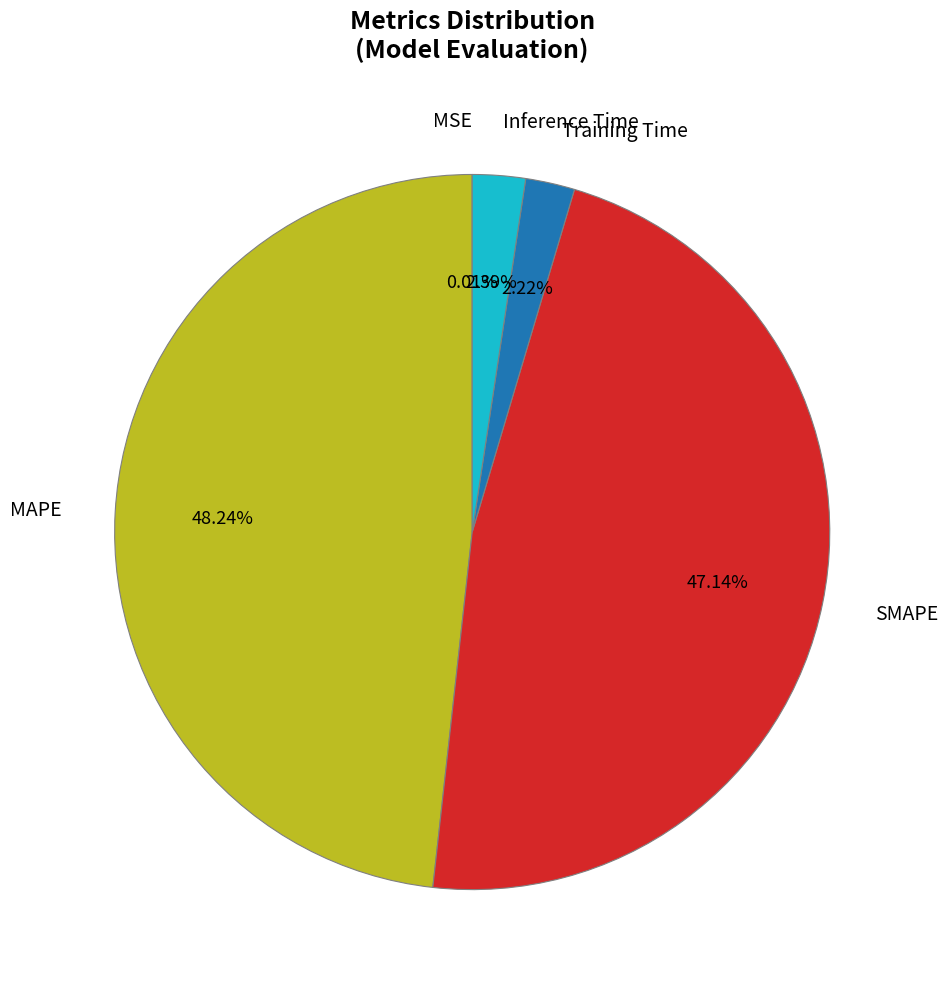

Between Inference Time and MAPE, which is larger?

MAPE